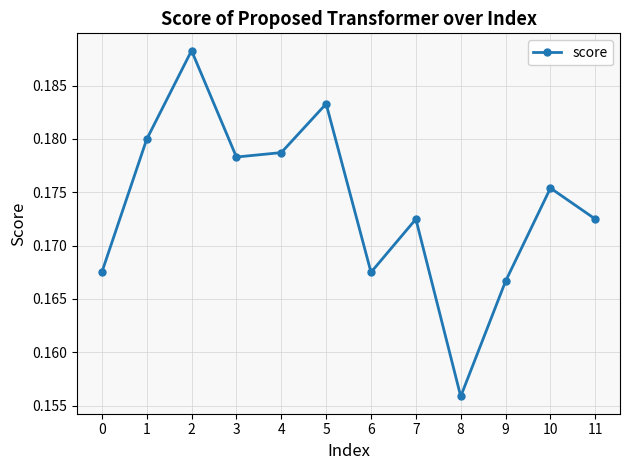

How many values are between 0 and 1?

12